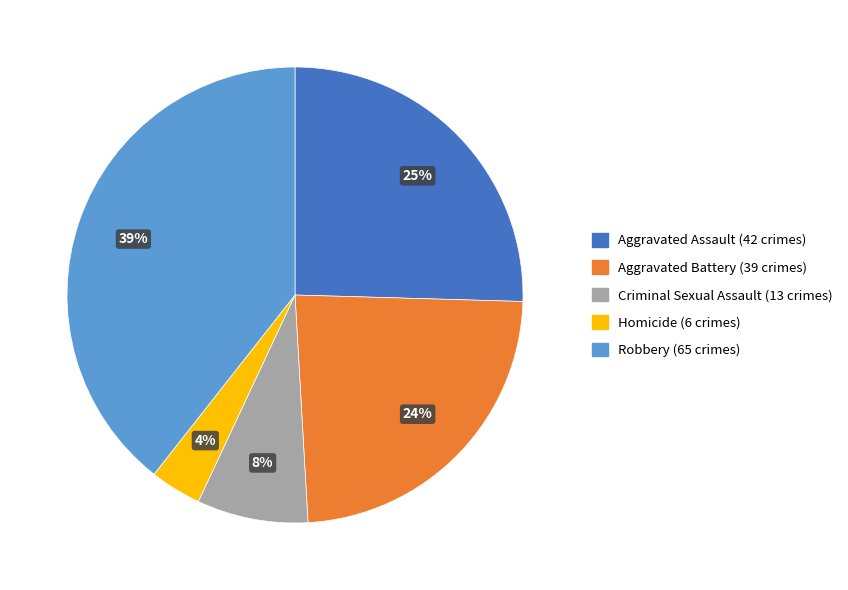

Between Homicide and Aggravated Battery, which is larger?

Aggravated Battery